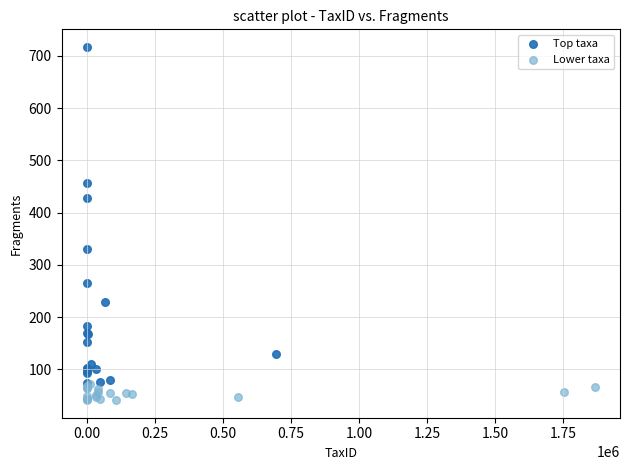

Which series contains the highest Y value?

Top taxa